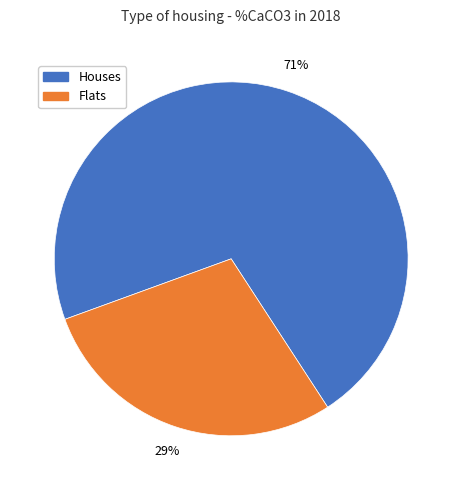

To the nearest percent, what is the average slice percentage?

50%